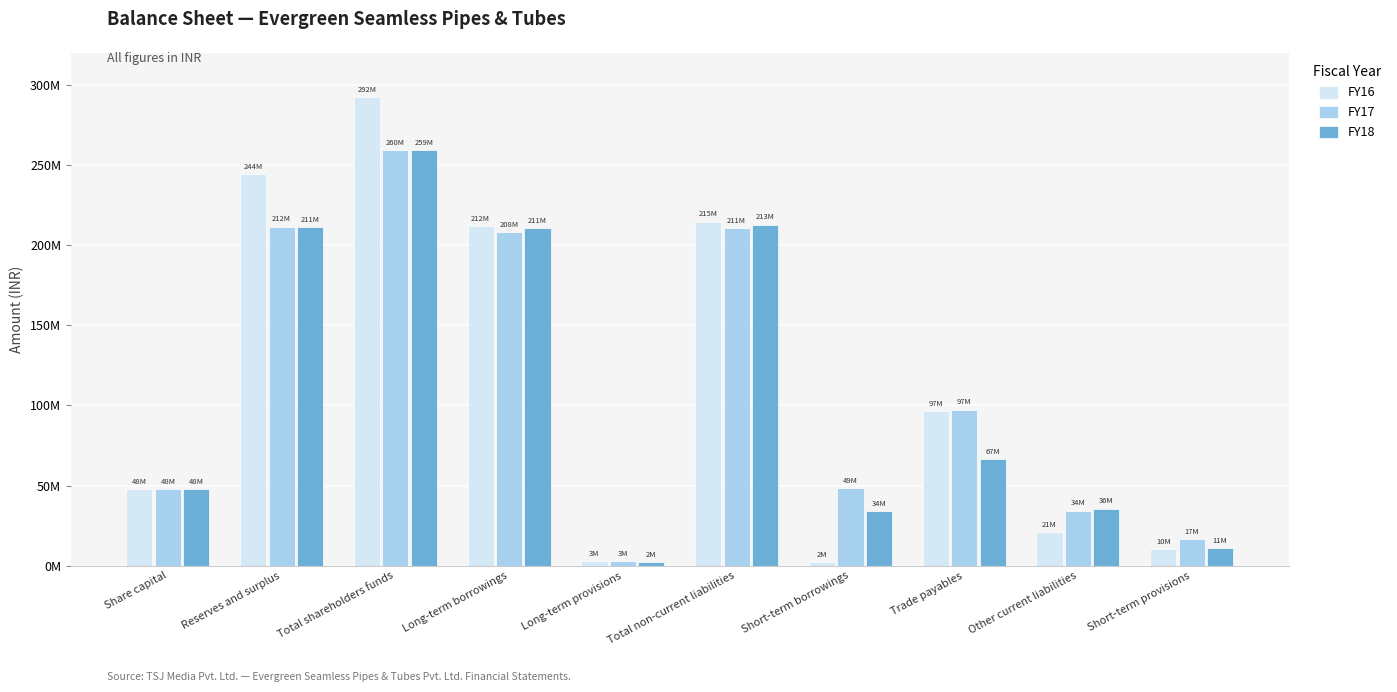

The FY17 series shows 48000000 at Share capital. True or false?

True